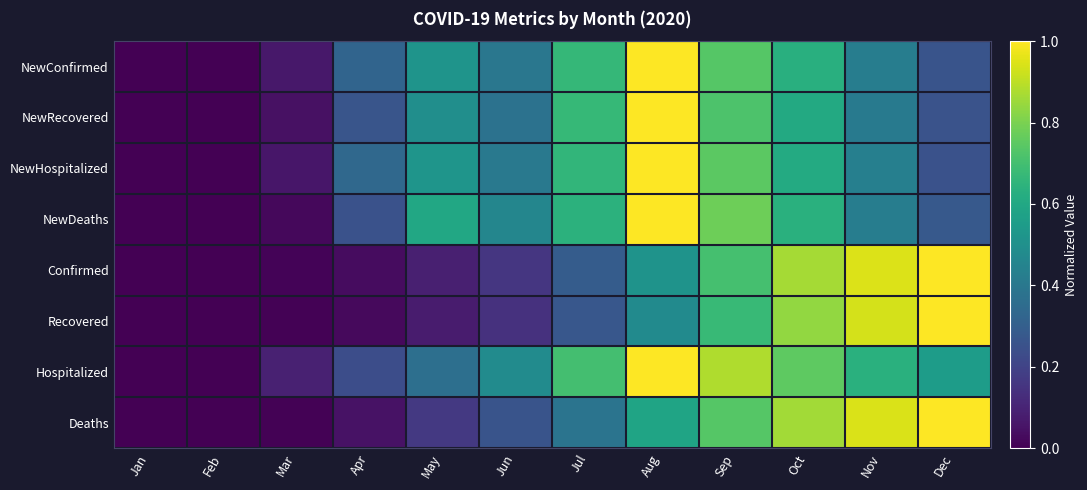

List the series in order of their peak value, highest first.

NewConfirmed, NewRecovered, NewHospitalized, NewDeaths, Confirmed, Recovered, Hospitalized, Deaths